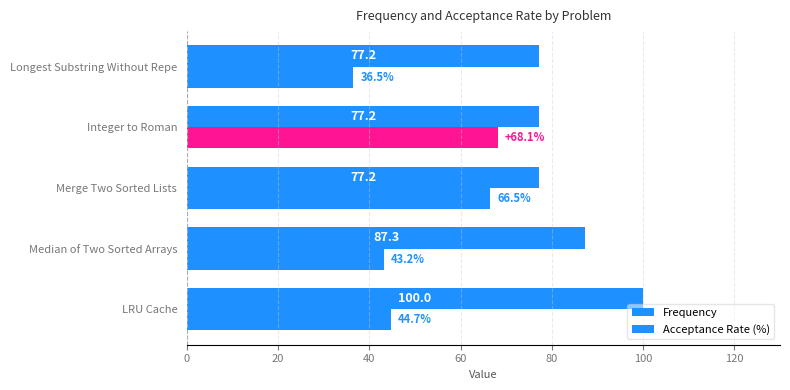

How many data points in Acceptance Rate (%) are above 44?

3